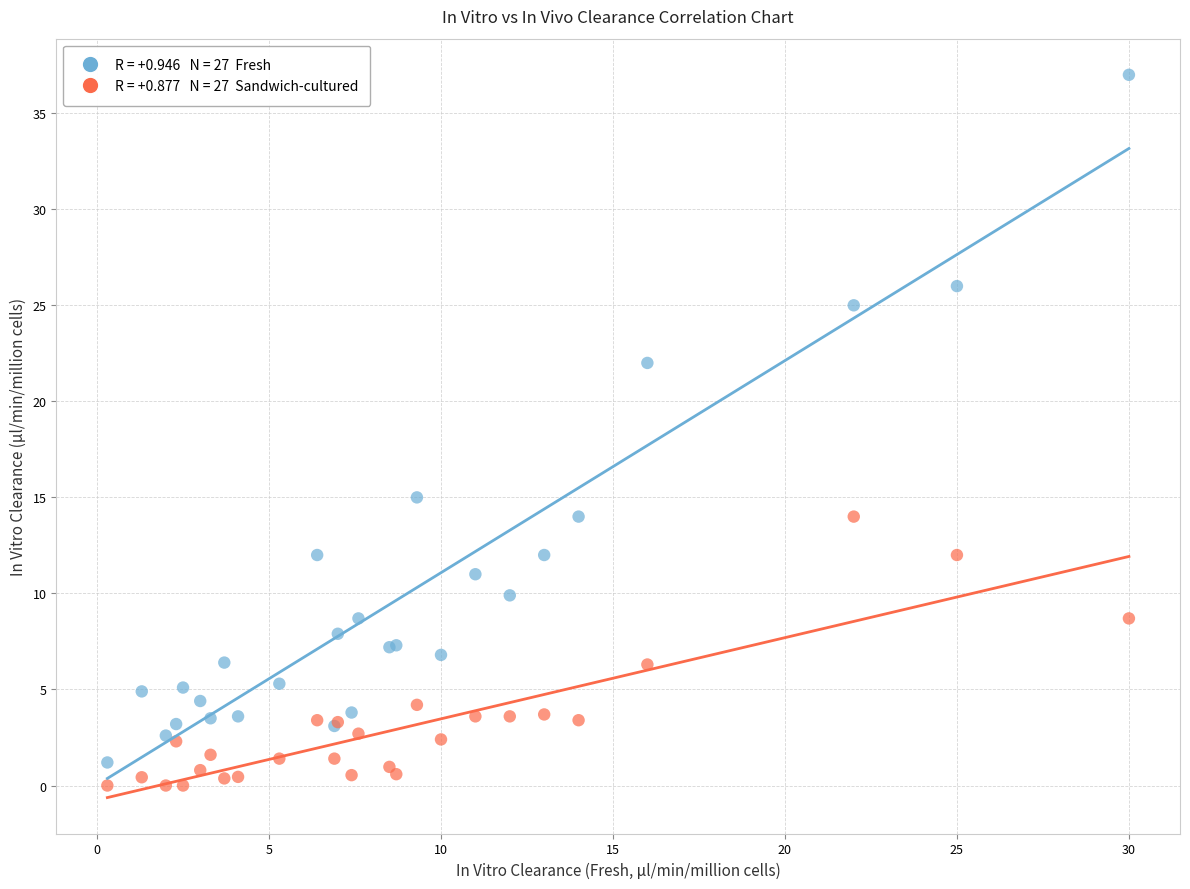

Across all series, what Y value is closest to 18?

15.0